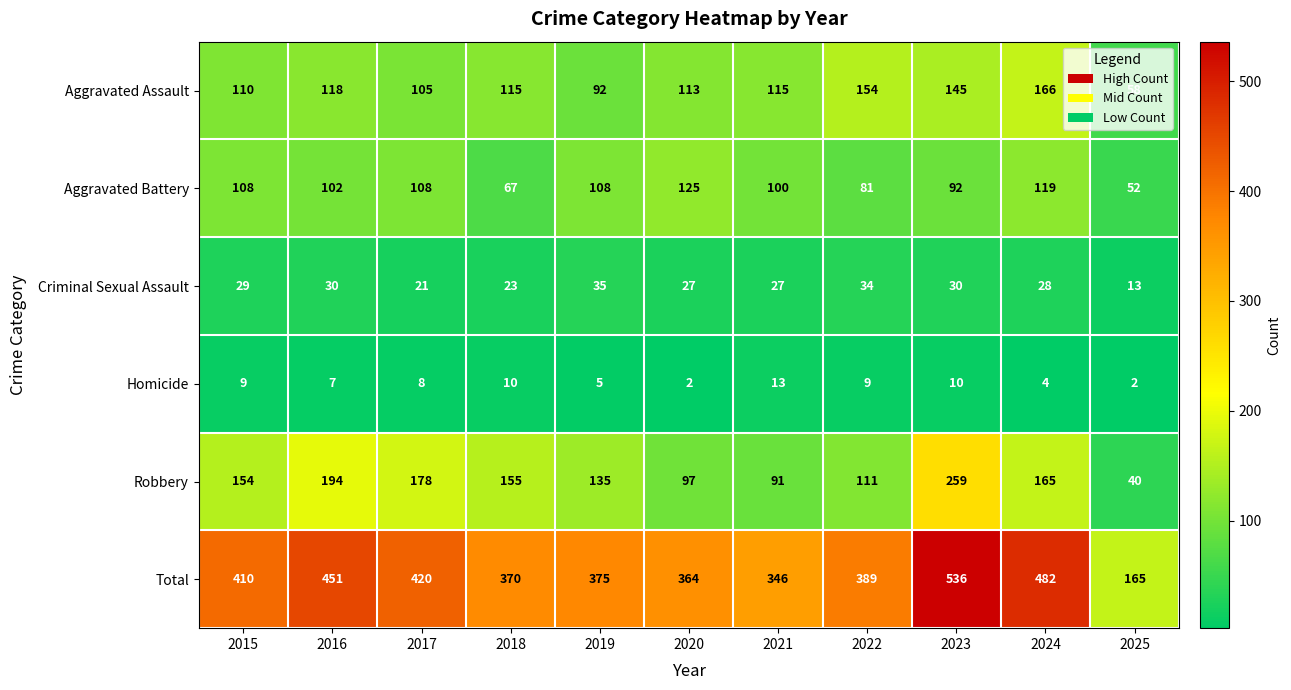

At which category is the sum across all series the highest?

2023